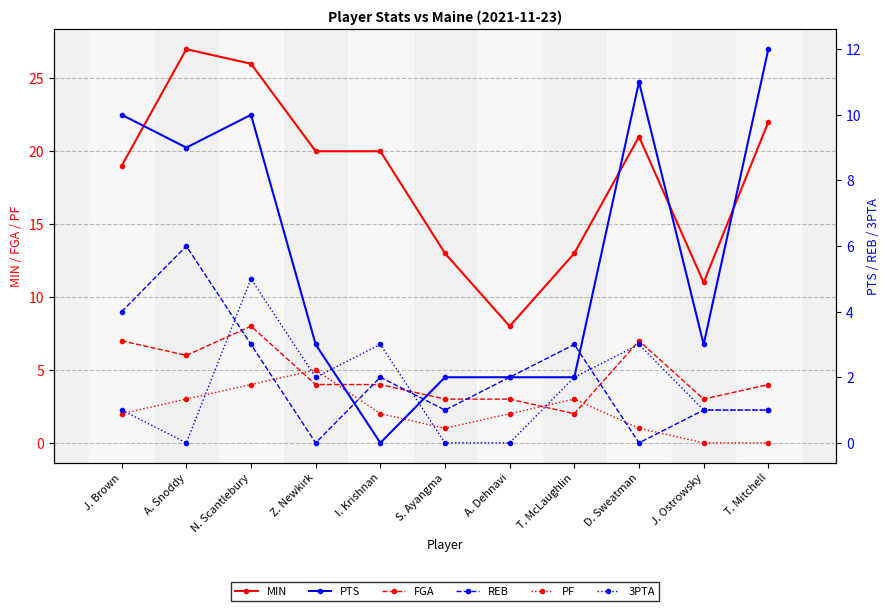

Is it true that PF equals 2 at S. Ayangma?

False